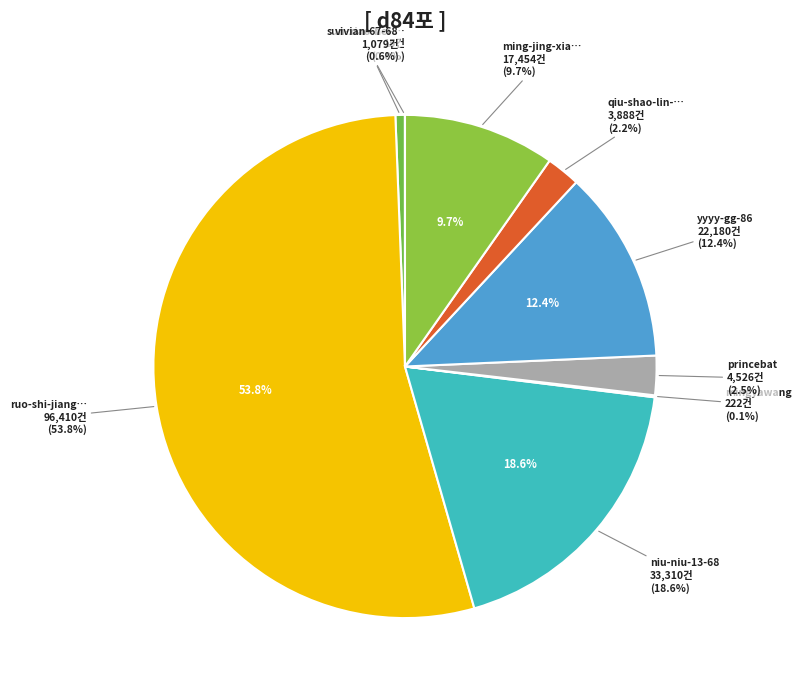

What is the total percentage of qiu-shao-lin-17 and ruo-shi-jiang-nan?

56.0%